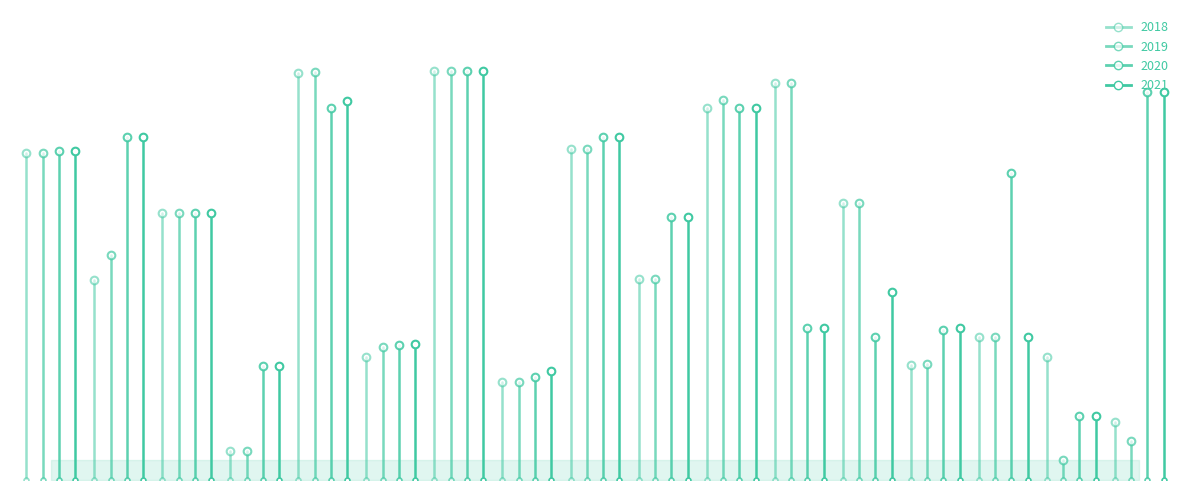

True or false: 2021 has a value of 92.7 at Грозный.

True